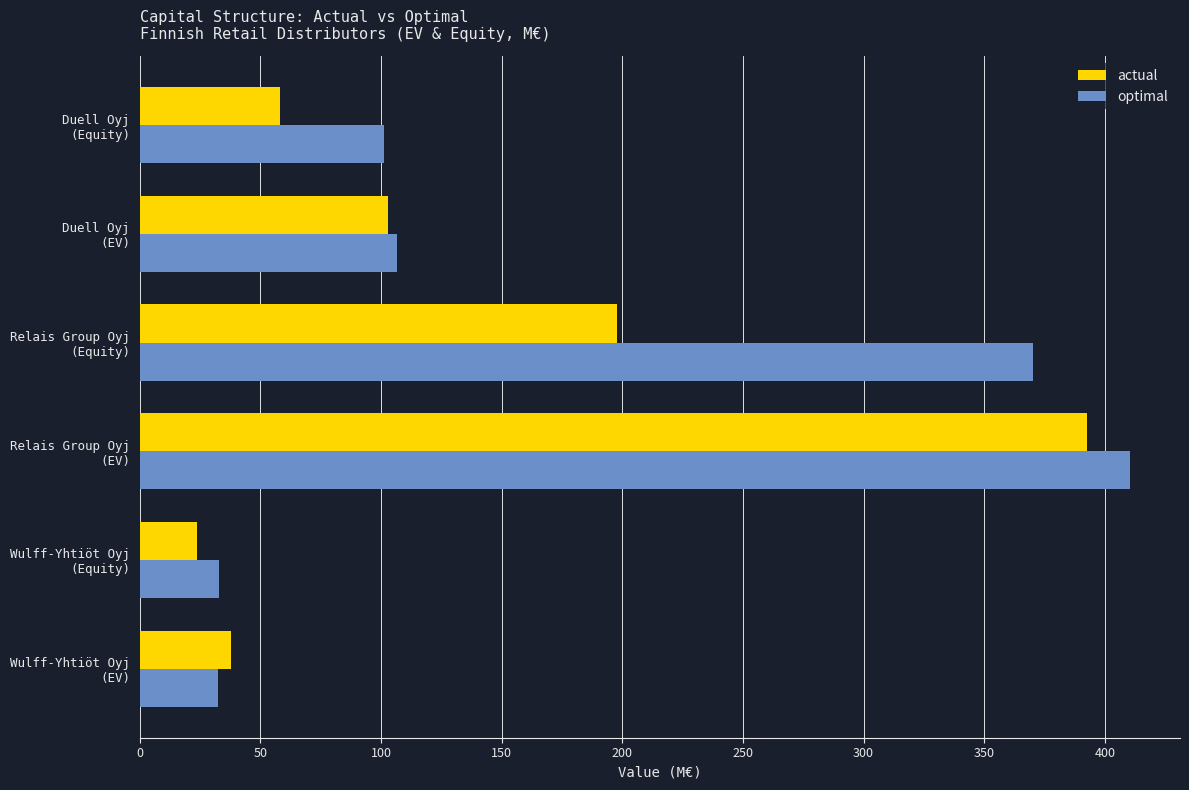

List the series in order of their peak value, lowest first.

actual, optimal